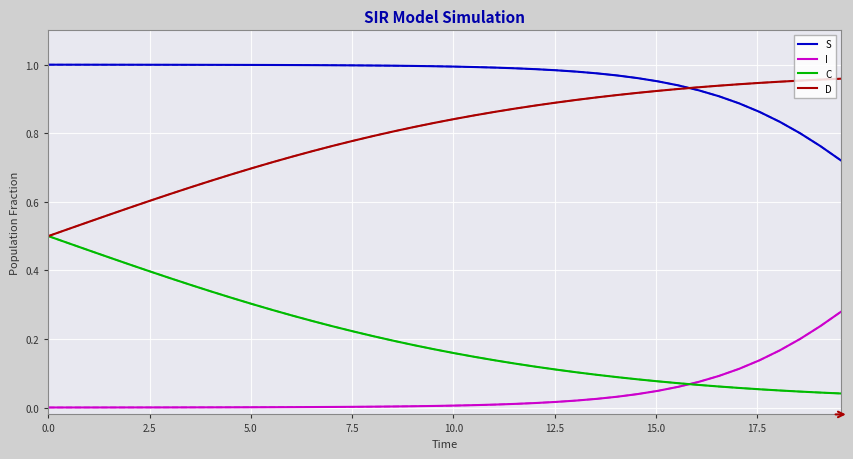

Reading right to left, extract all data points from this chart.

S: 0.7	0.8	0.8	0.8	0.9	0.9	0.9	0.9	0.9	1.0	1.0	1.0	1.0	1.0	1.0	1.0	1.0	1.0	1.0	1.0	1.0	1.0	1.0	1.0	1.0	1.0	1.0	1.0	1.0	1.0	1.0	1.0	1.0	1.0	1.0	1.0	1.0	1.0	1.0	1.0
I: 0.3	0.2	0.2	0.2	0.1	0.1	0.1	0.1	0.1	0.0	0.0	0.0	0.0	0.0	0.0	0.0	0.0	0.0	0.0	0.0	0.0	0.0	0.0	0.0	0.0	0.0	0.0	0.0	0.0	0.0	0.0	0.0	0.0	0.0	0.0	0.0	0.0	0.0	0.0	0.0
C: 0.0	0.0	0.0	0.0	0.1	0.1	0.1	0.1	0.1	0.1	0.1	0.1	0.1	0.1	0.1	0.1	0.1	0.1	0.1	0.2	0.2	0.2	0.2	0.2	0.2	0.2	0.3	0.3	0.3	0.3	0.3	0.3	0.4	0.4	0.4	0.4	0.4	0.5	0.5	0.5
D: 1.0	1.0	1.0	1.0	0.9	0.9	0.9	0.9	0.9	0.9	0.9	0.9	0.9	0.9	0.9	0.9	0.9	0.9	0.9	0.8	0.8	0.8	0.8	0.8	0.8	0.8	0.7	0.7	0.7	0.7	0.7	0.7	0.6	0.6	0.6	0.6	0.6	0.5	0.5	0.5